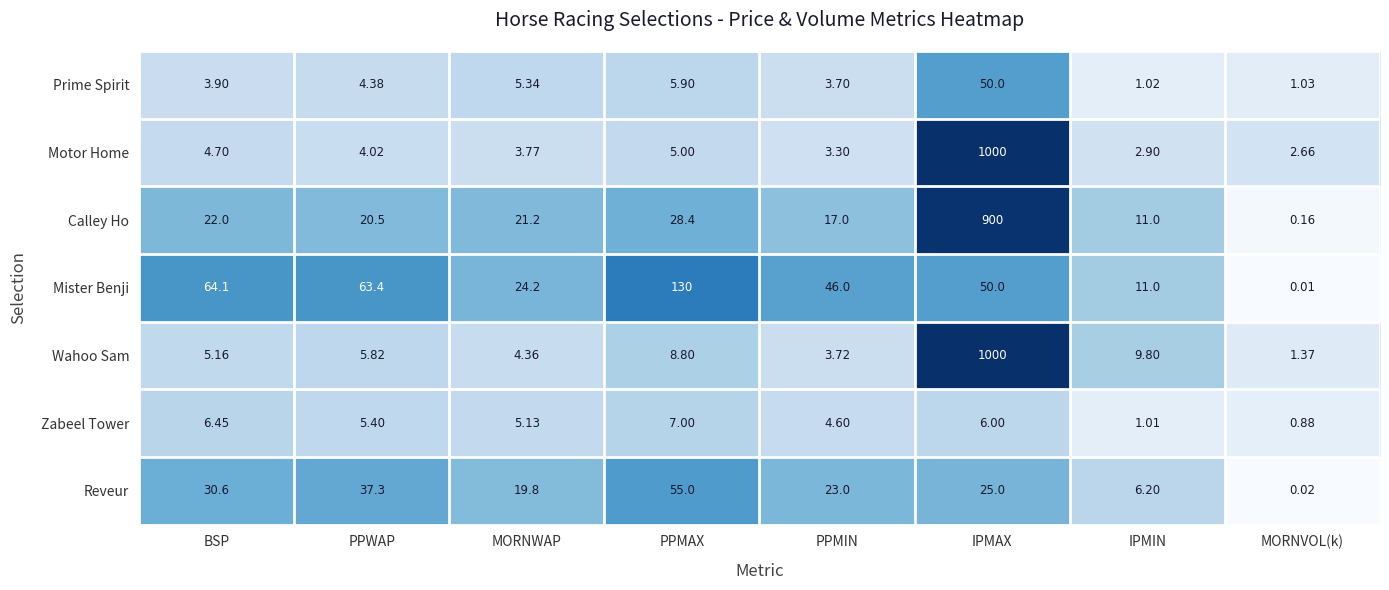

Rank the categories by Zabeel Tower value from lowest to highest.

MORNVOL(k), IPMIN, PPMIN, MORNWAP, PPWAP, IPMAX, BSP, PPMAX